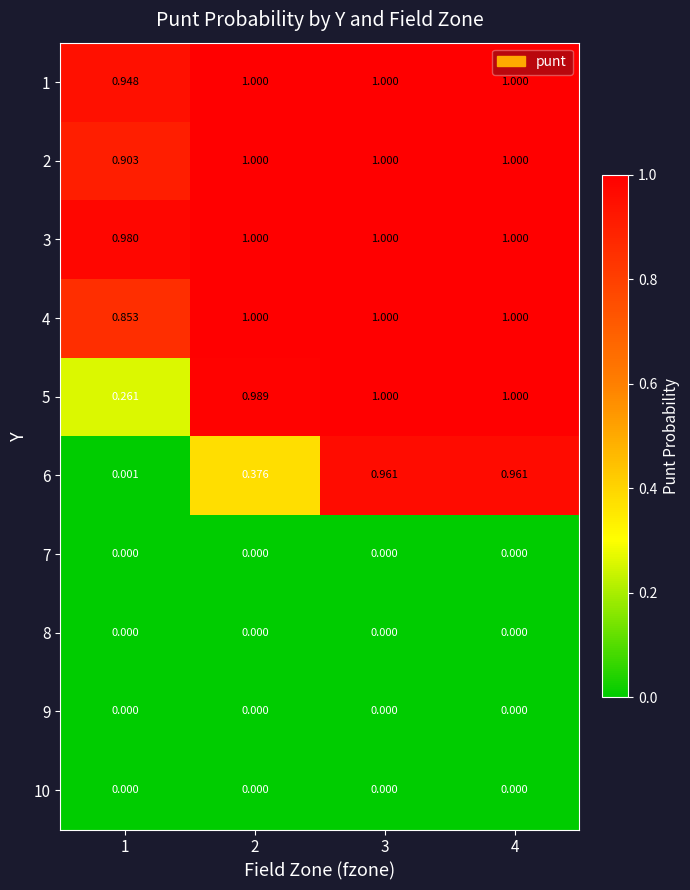

Is the value of 2 at 2 greater than the value of 3 at 1?

Yes